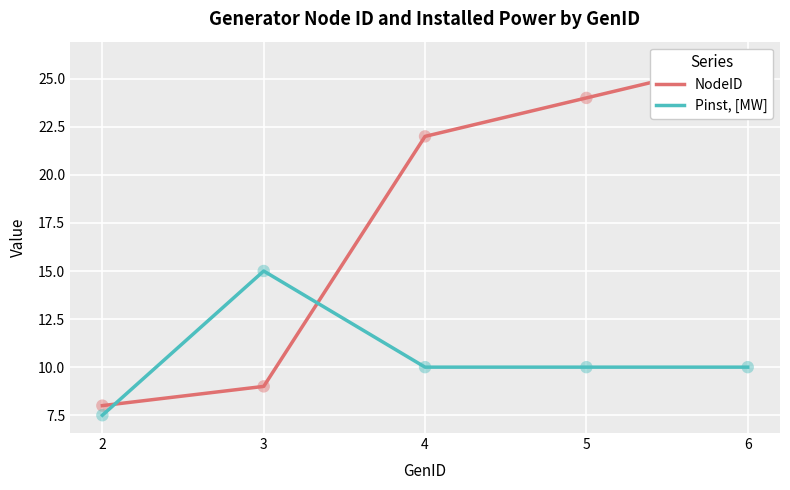

Which series has the largest total across all categories?

NodeID